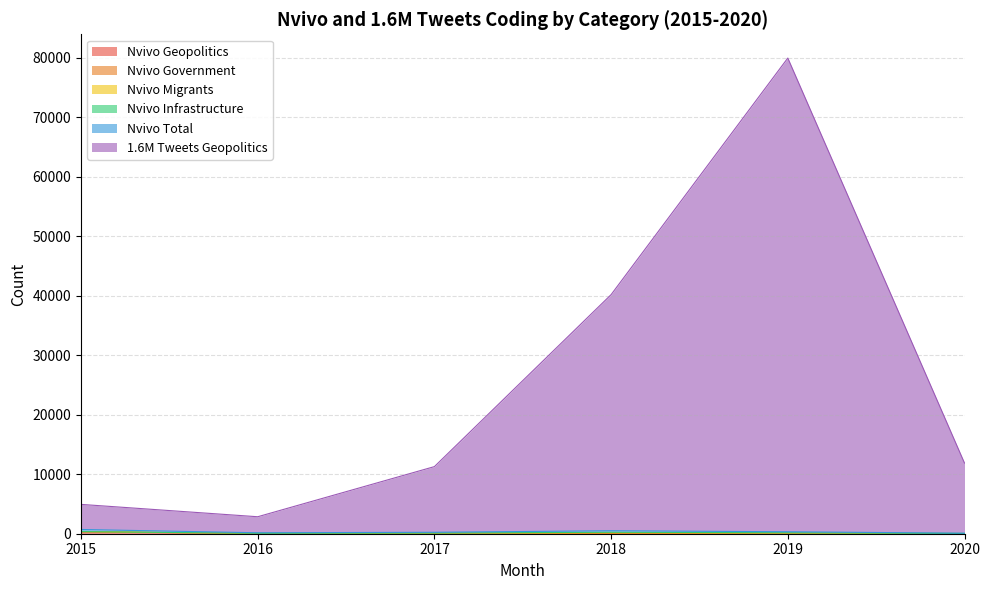

Which series changed the most between 2018 and 2019?

1.6M Tweets Geopolitics